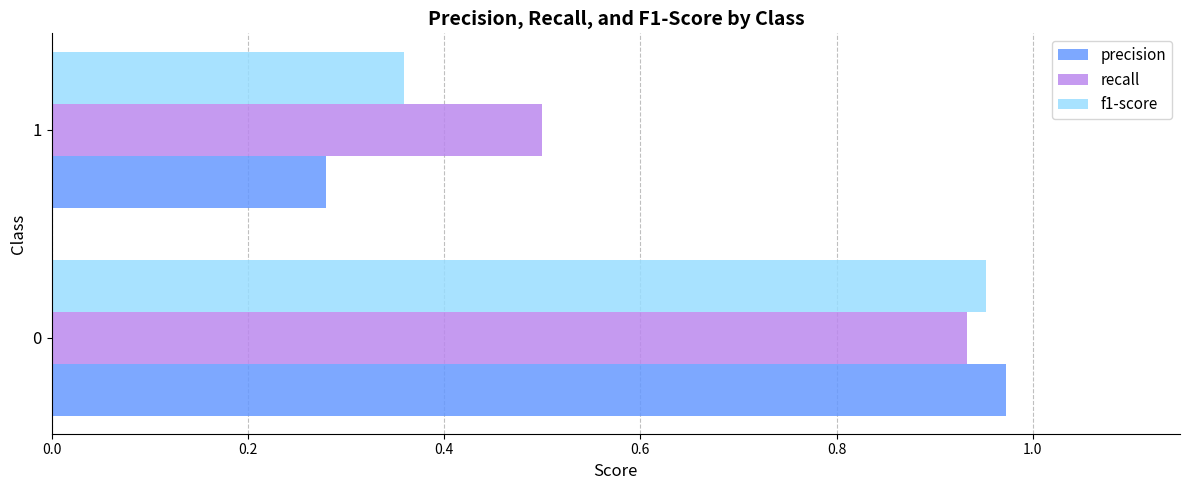

Is it true that f1-score equals 0.5 at 1?

False